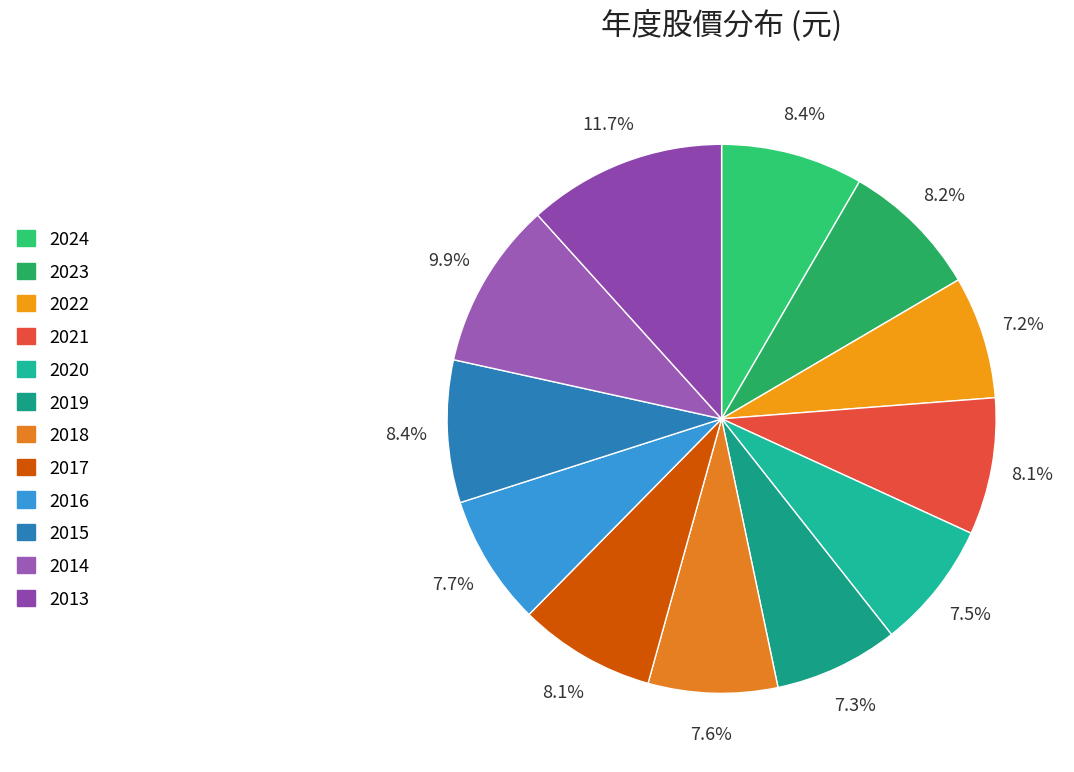

How many slices are in this pie chart?

12